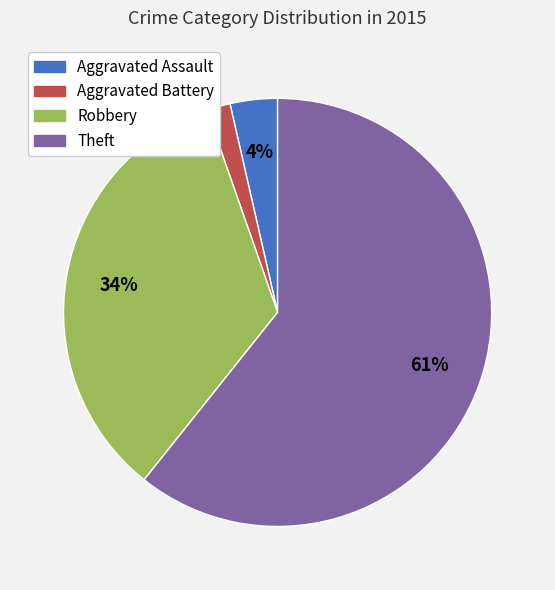

To the nearest percent, what is the average slice percentage?

25%